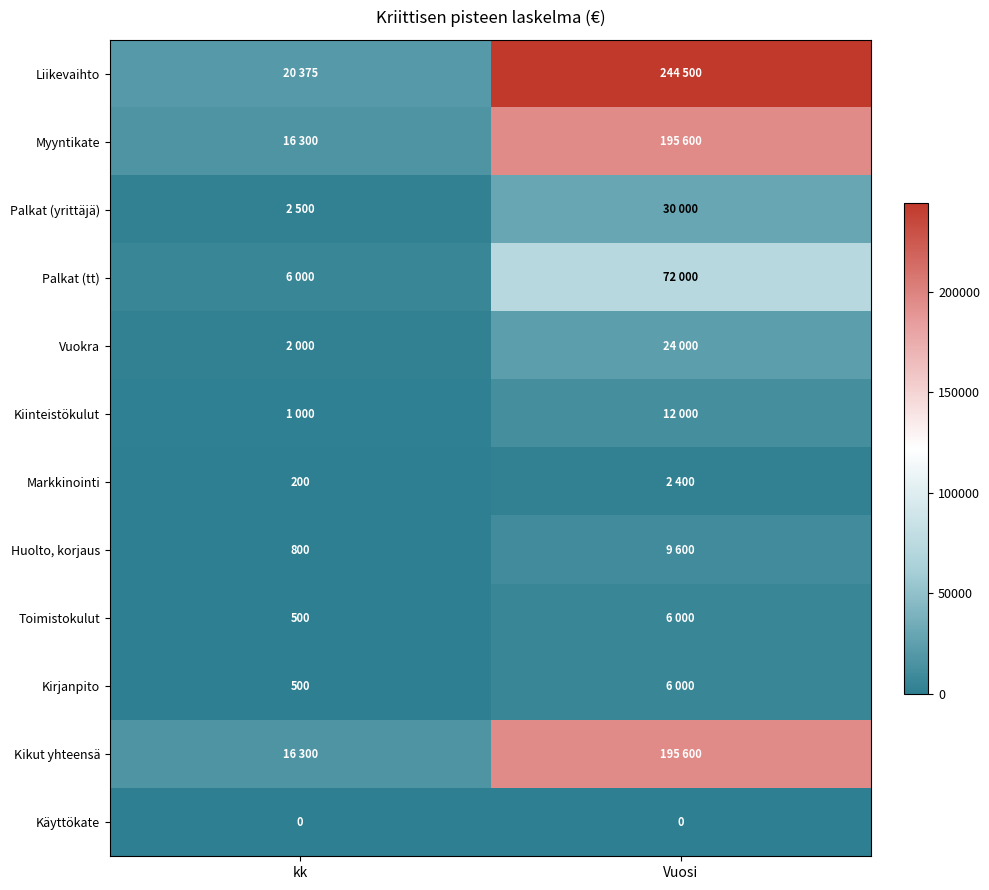

True or false: Kirjanpito has a value of 500 at kk.

True